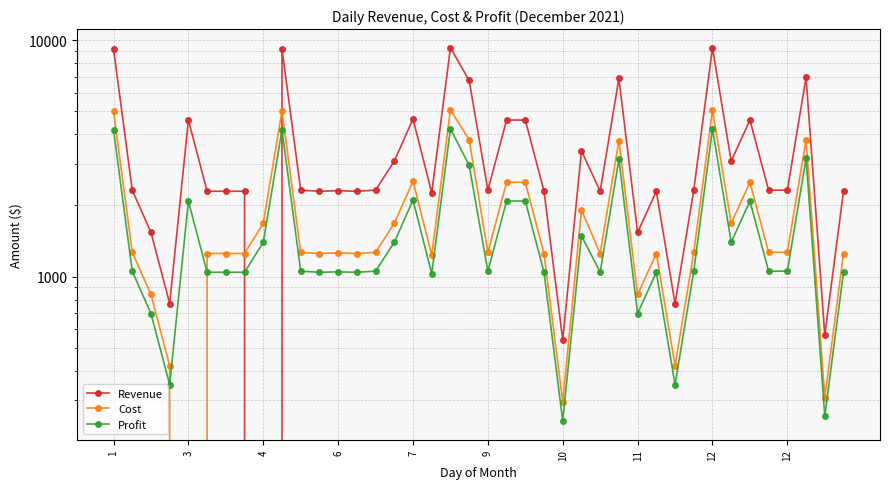

Where does the Cost series first go above 1266?

1